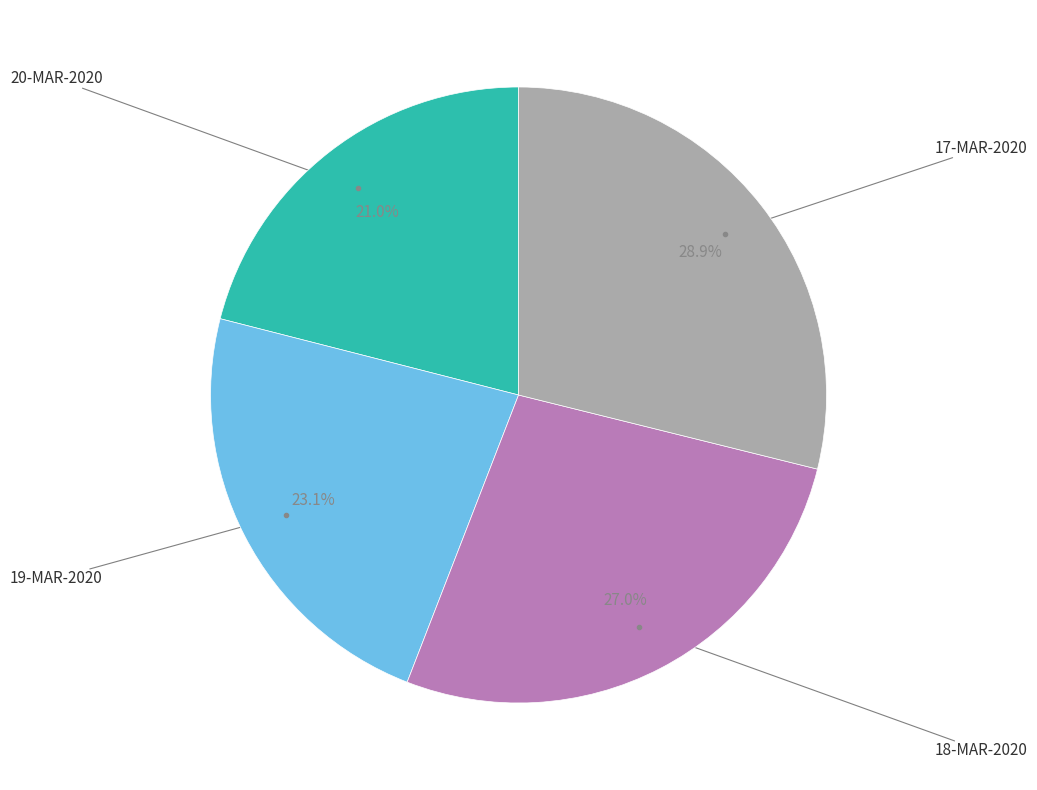

To the nearest percent, what is the average slice percentage?

25%